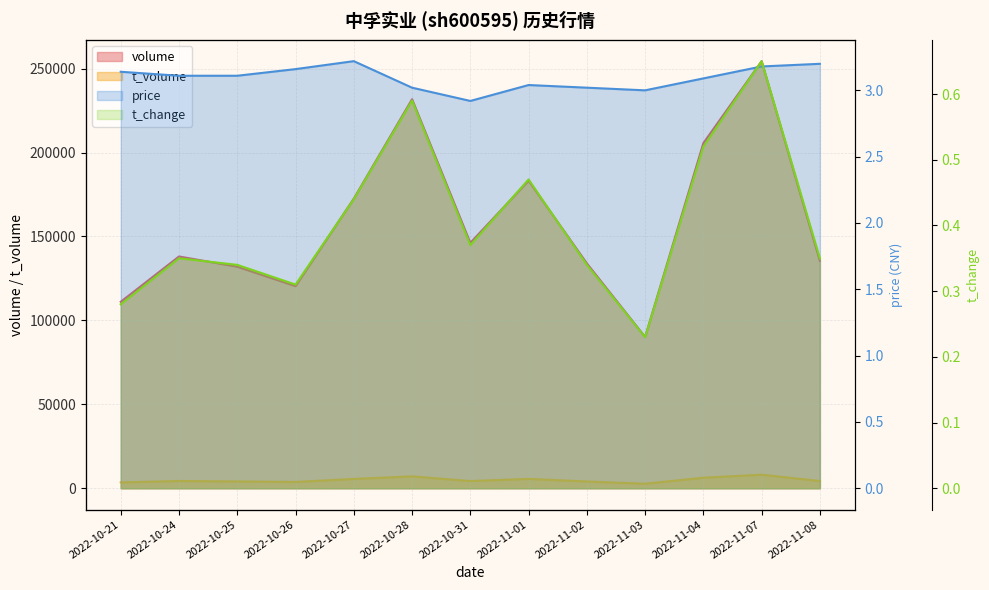

What is the maximum value for t_volume?

8079.0